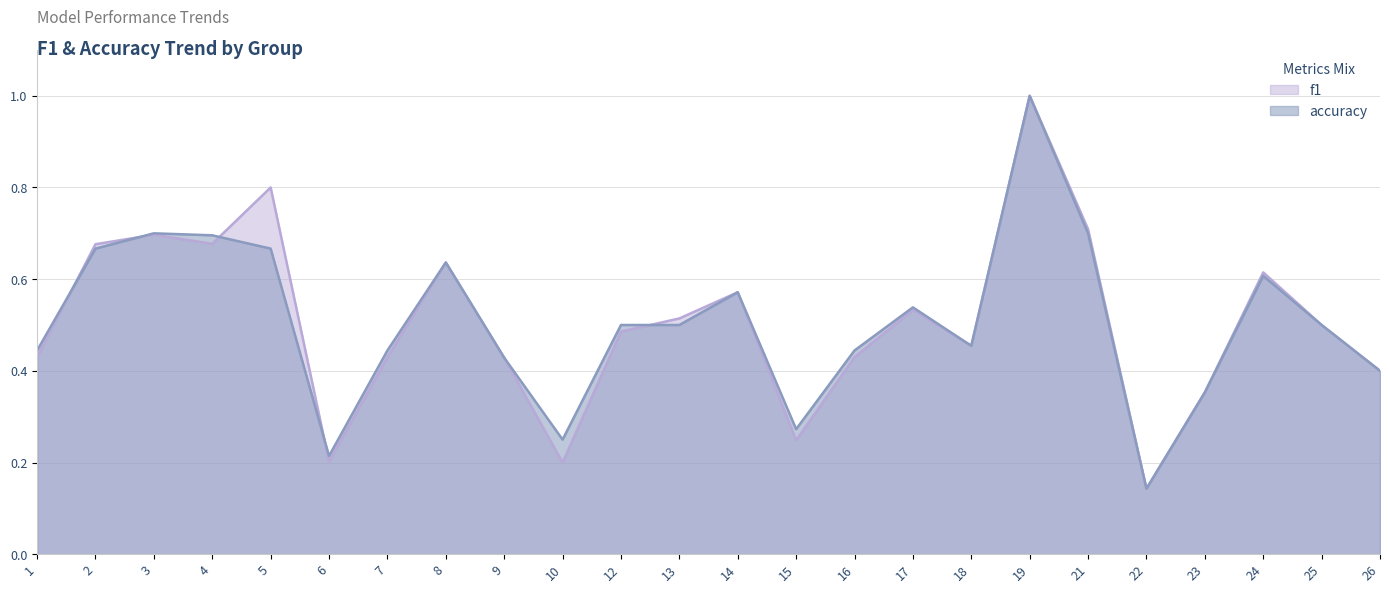

What is the sum of all f1 values?

12.1